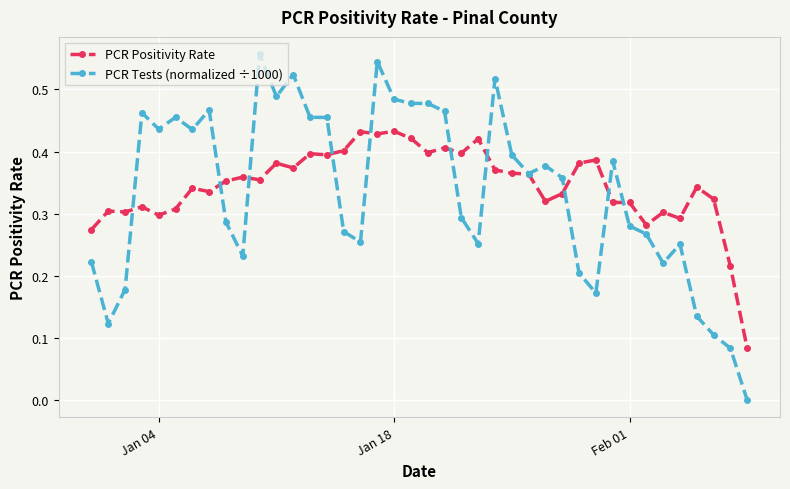

Rank the series by their maximum value, from highest to lowest.

PCR Tests (normalized ÷1000), PCR Positivity Rate